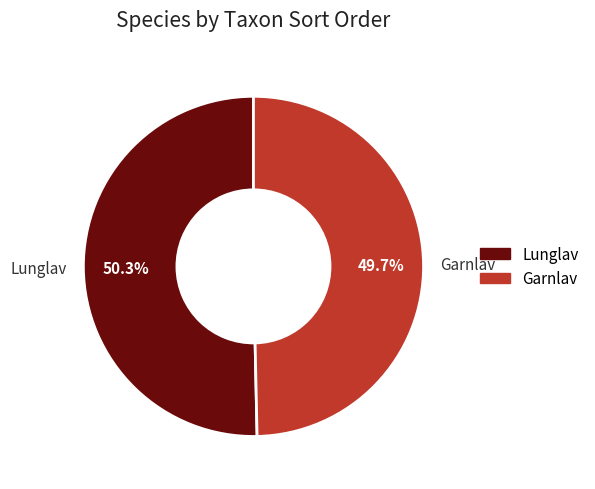

True or false: Garnlav accounts for 50% of the total.

True